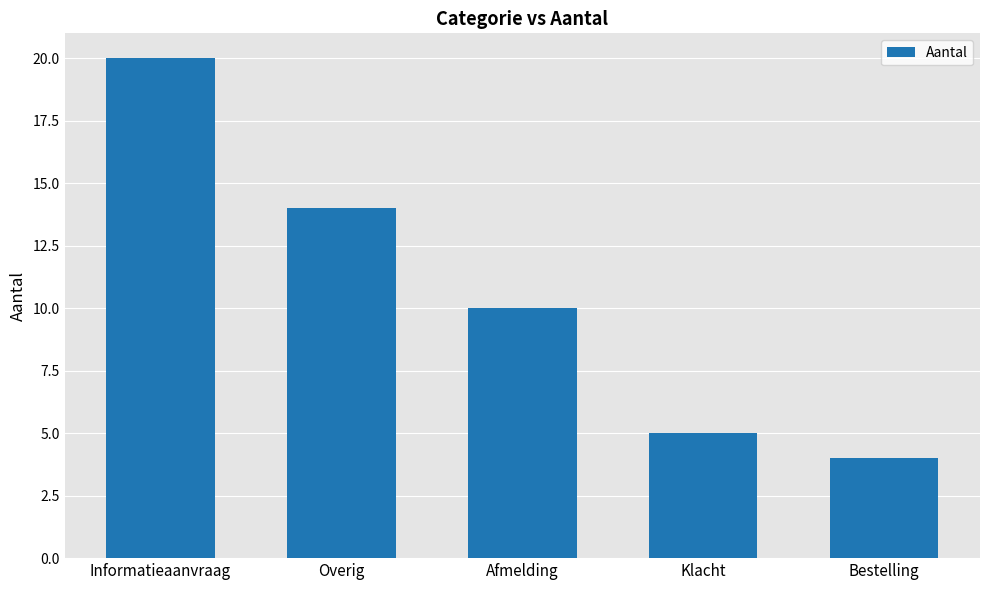

What is the greatest value displayed?

20